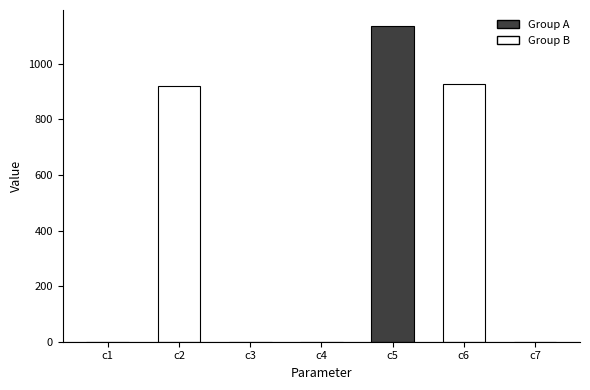

At which category does the chart reach its peak across all series?

c5